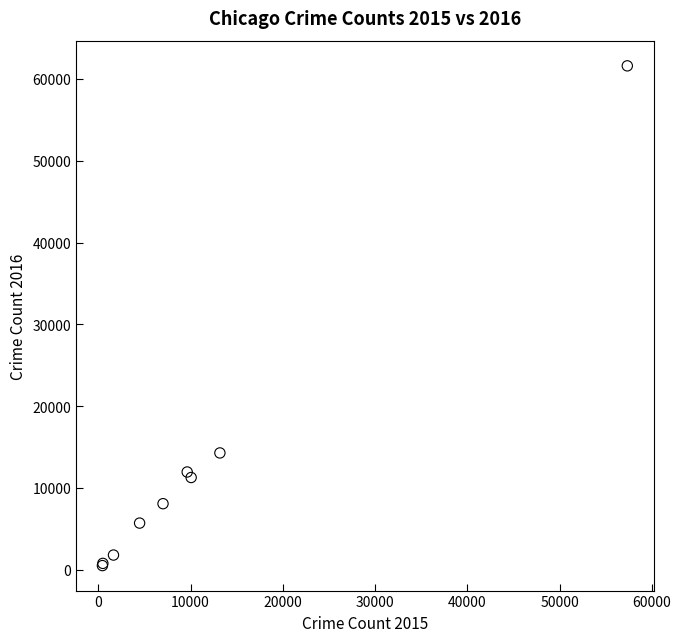

What Y value in the scatter plot is closest to 31066?

14289